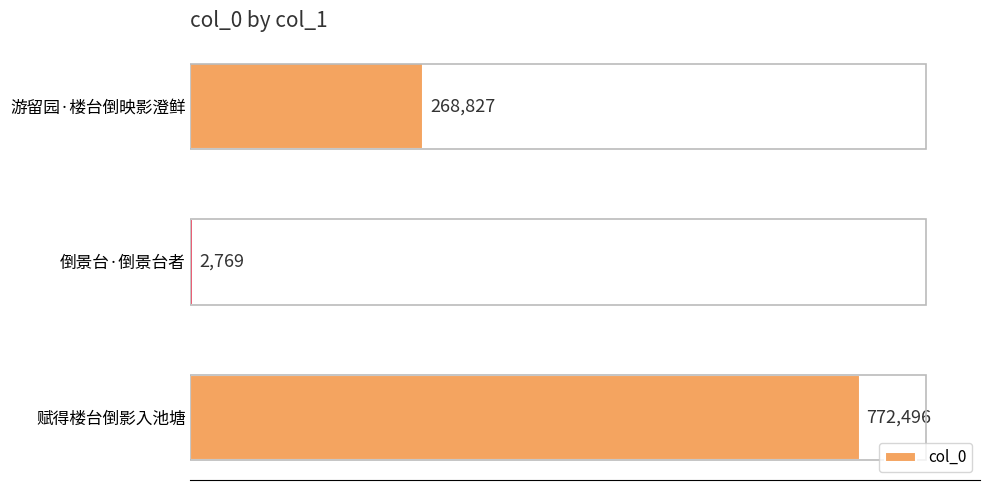

Count the number of categories in the chart.

3